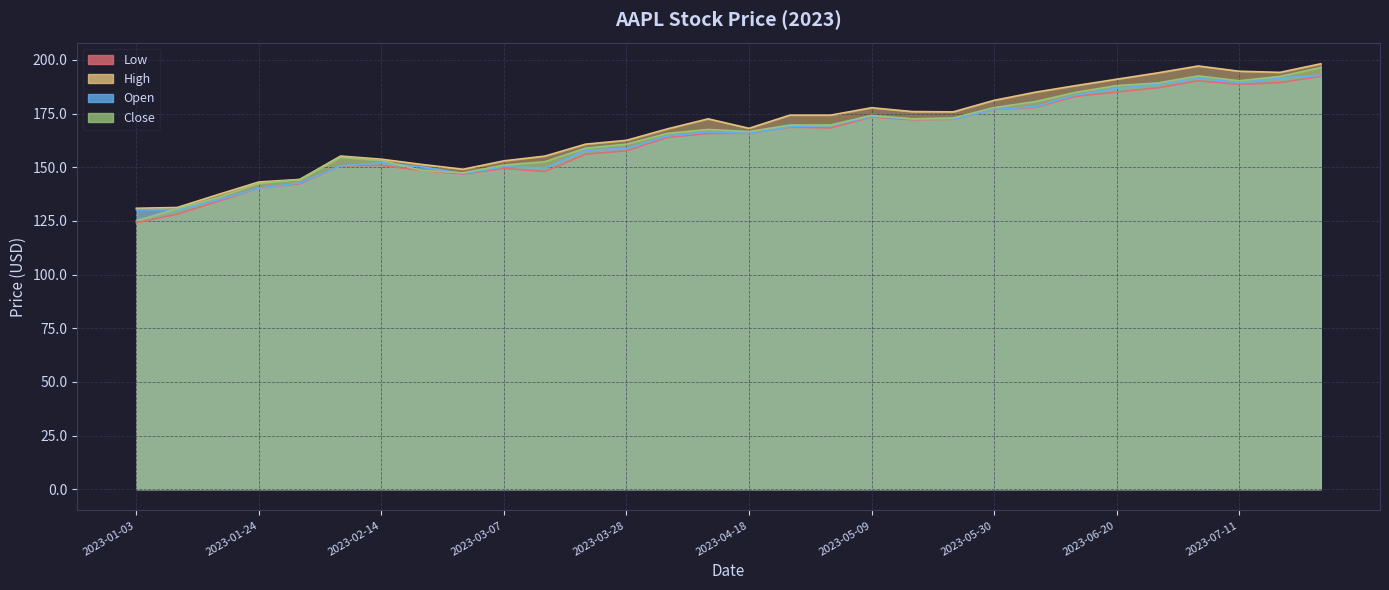

Which series has the widest spread of values?

Close